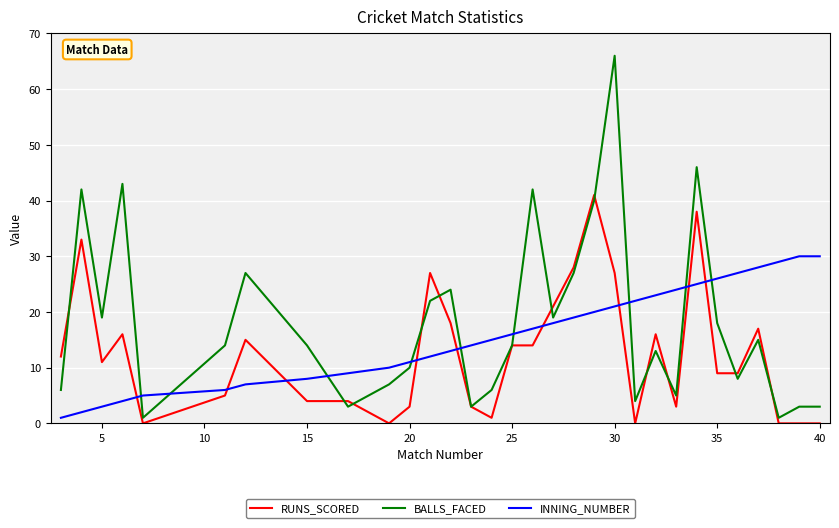

How many lines are shown in the chart?

3